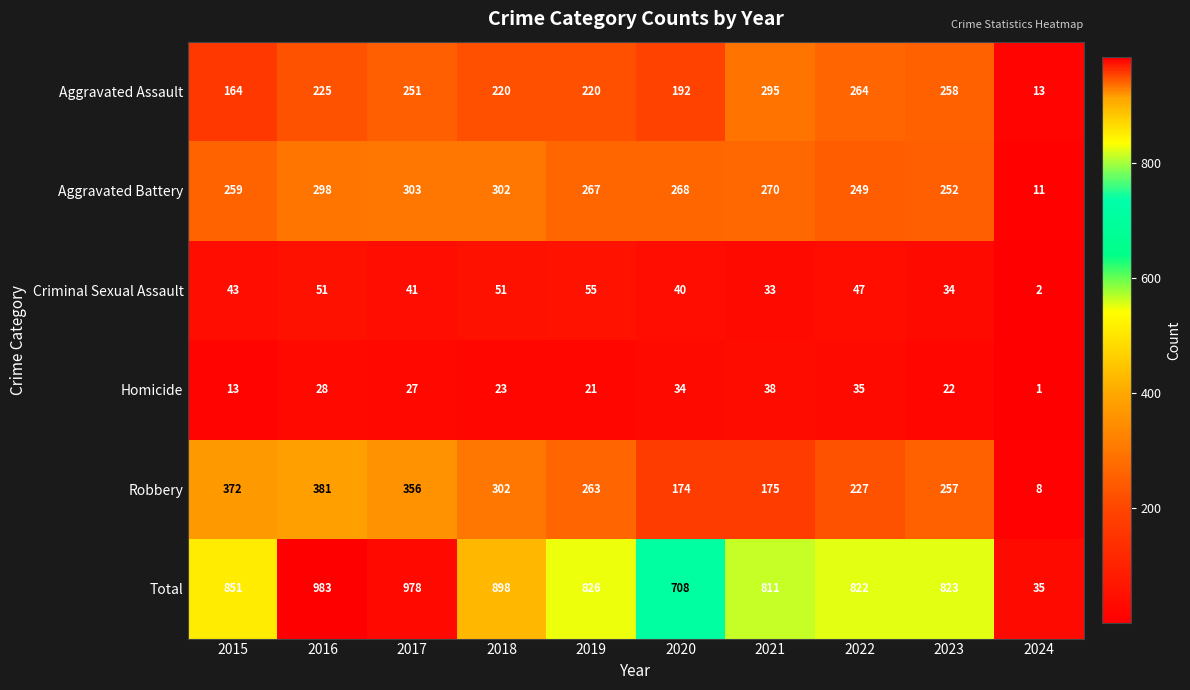

What is the spread (max minus min) of values at 2018?

875